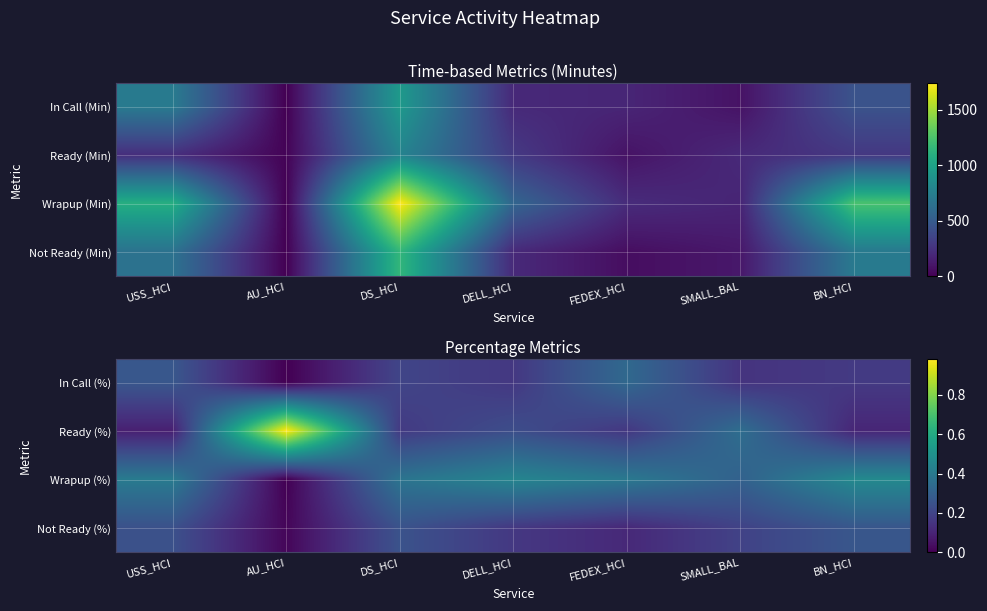

What is the difference between the highest and lowest values at FEDEX_HCI?

0.3